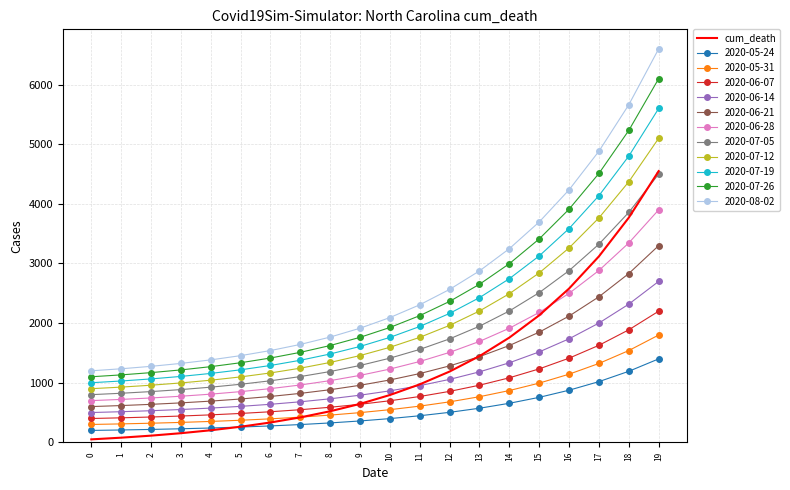

What is the difference between the highest and lowest values at 4?

1180.5